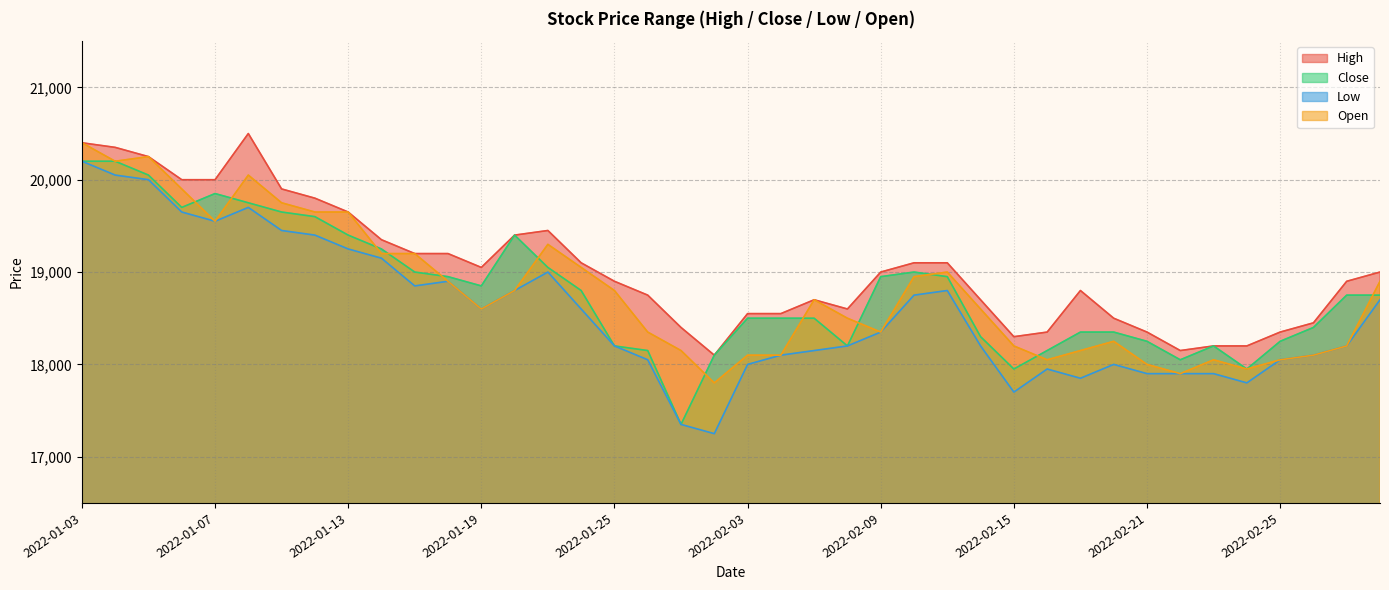

How many lines are shown in the chart?

4